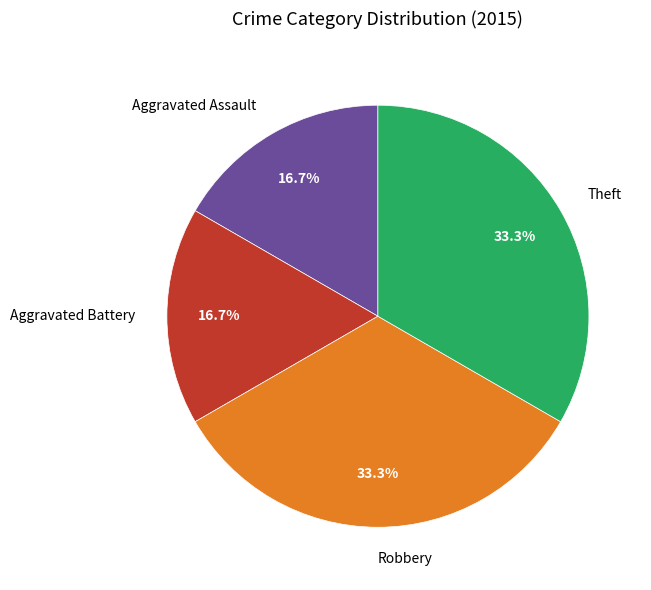

What is the total percentage of Robbery and Aggravated Assault?

50.0%